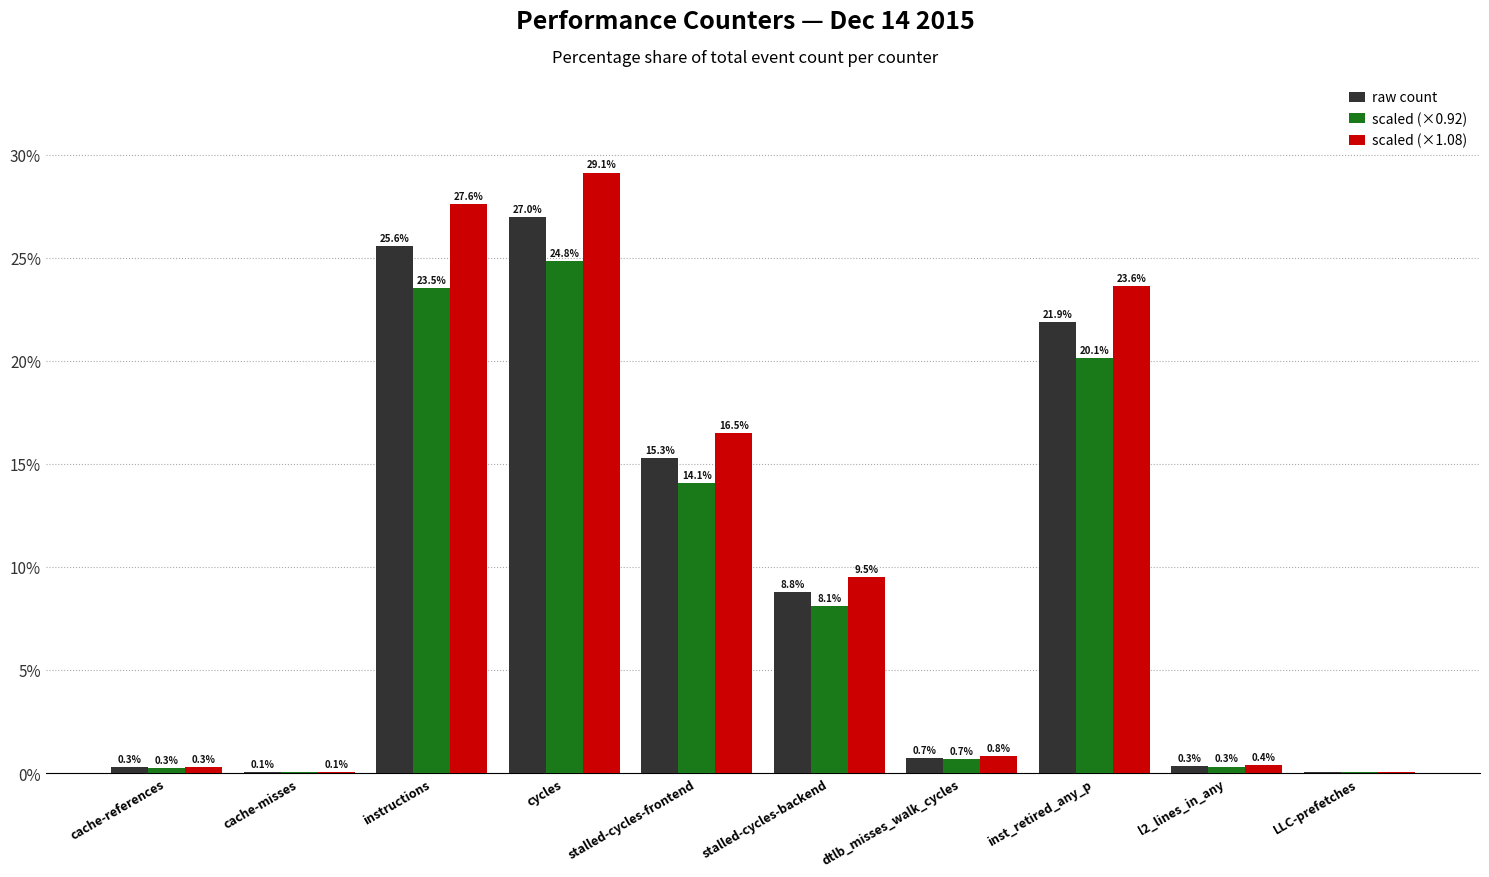

What is the maximum value shown in the chart?

29.1